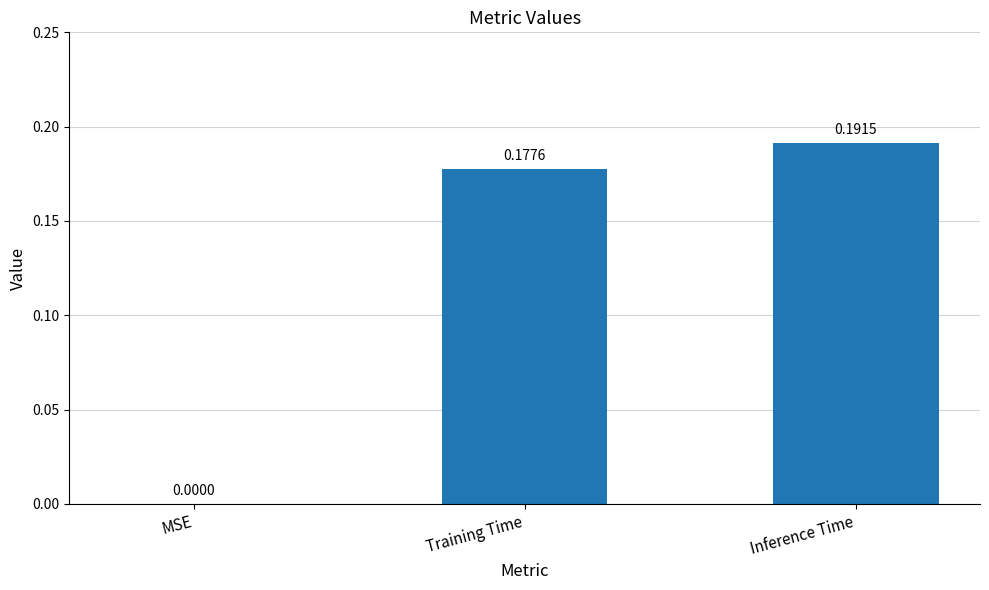

At which category does the chart reach its peak across all series?

Inference Time